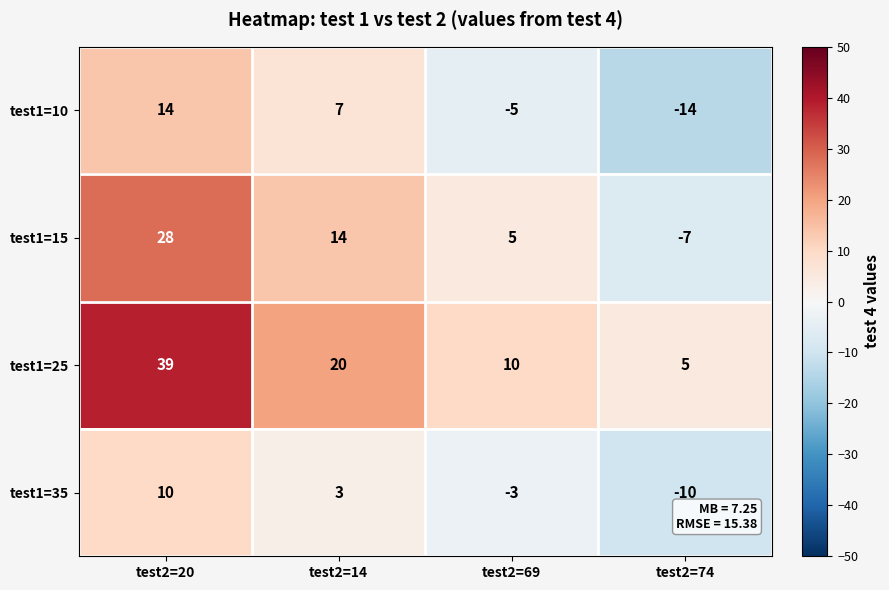

How many data points in test1=15 are less than 14?

2